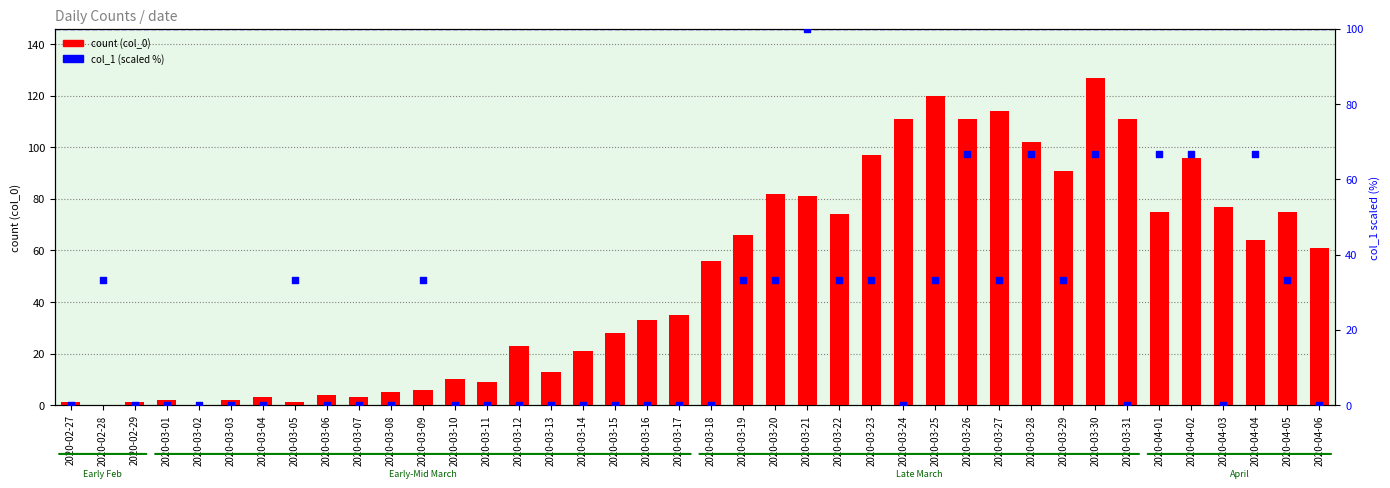

At how many categories does at least one series exceed 36?

20